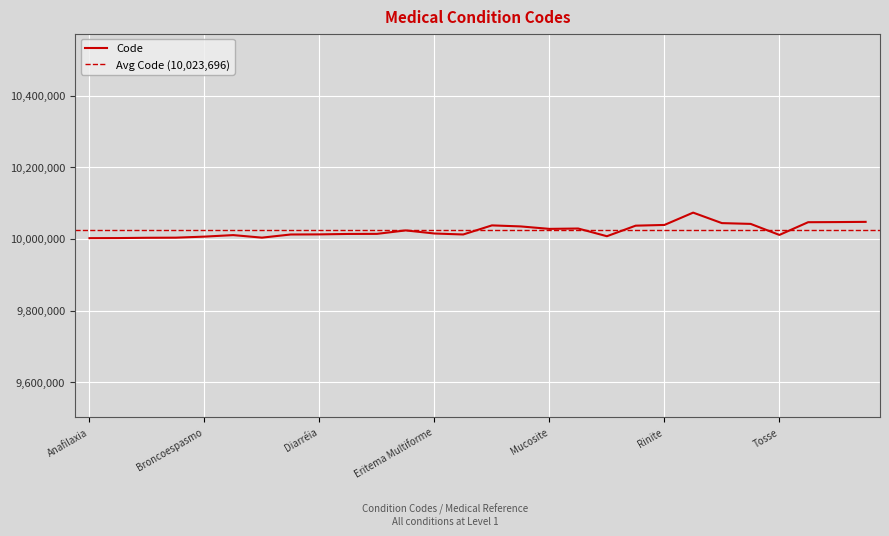

What is the label of the 20th point from the left?

Prurido